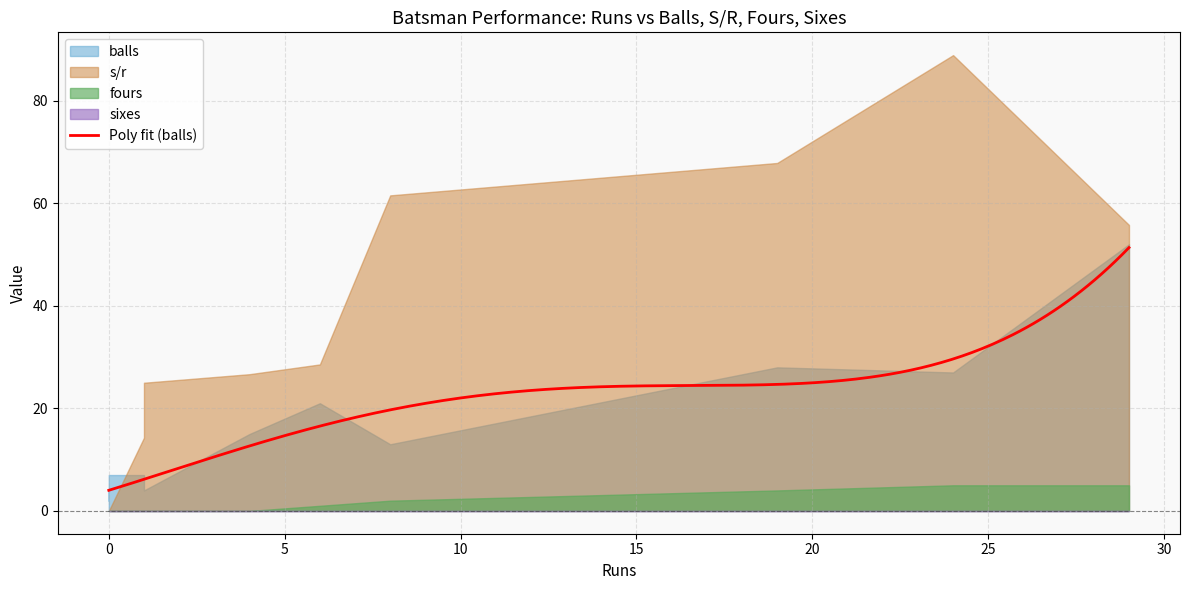

At how many categories does at least one series exceed 70?

1